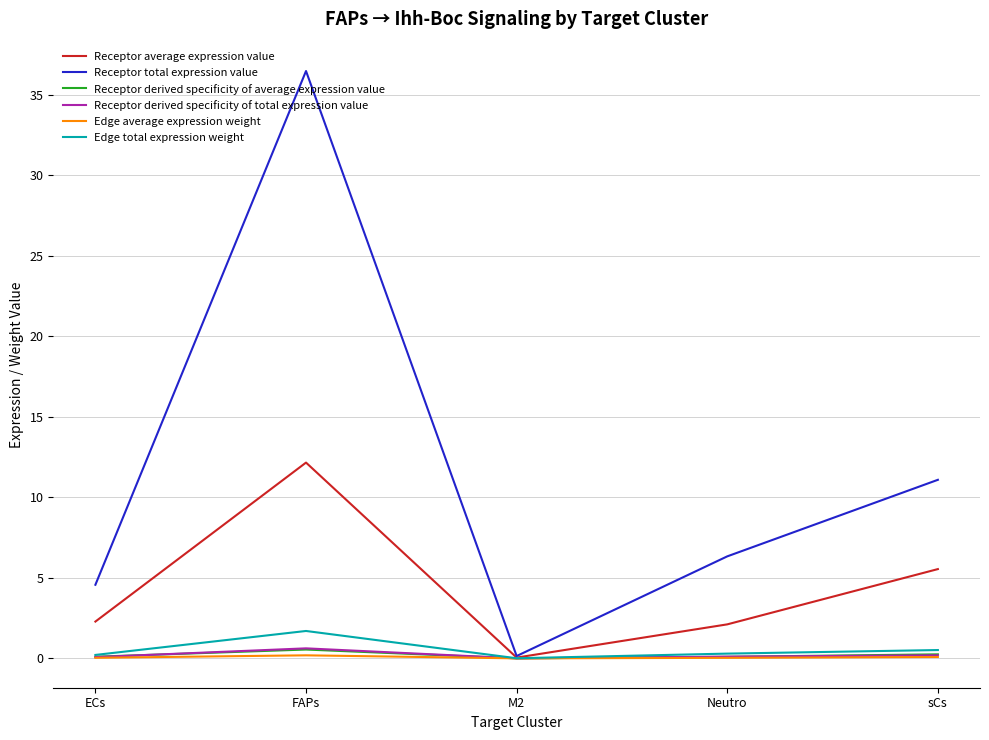

In Receptor derived specificity of average expression value, how many points are higher than both neighbors (excluding endpoints)?

1